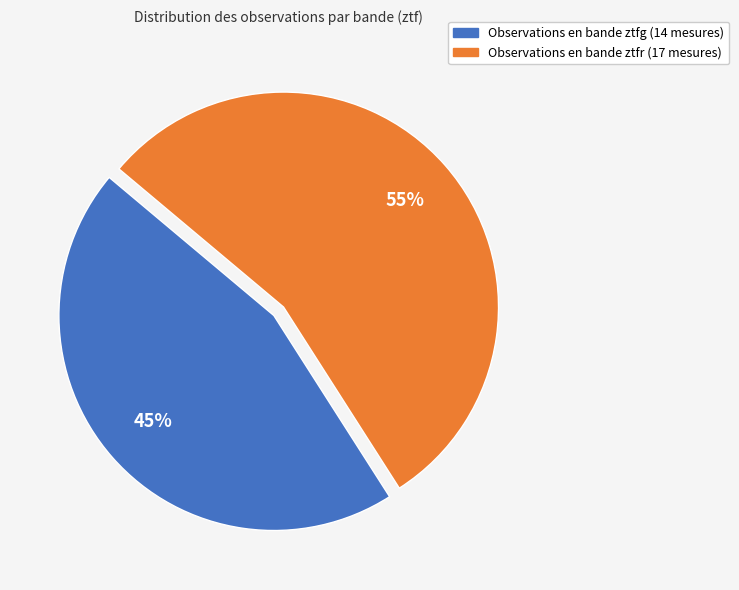

Is there a majority slice in this chart?

Yes